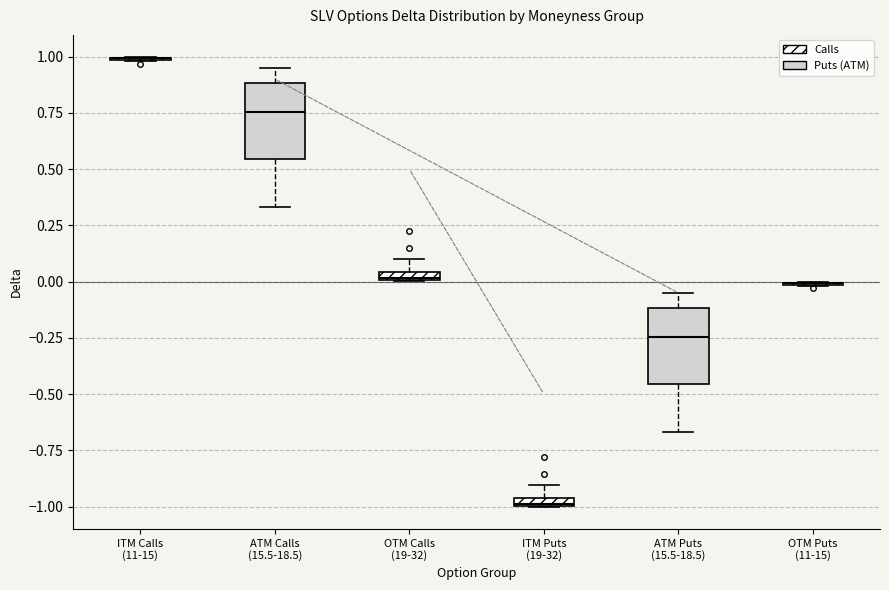

Where is the lower edge of the box for ATM Calls (15.5-18.5) on the y-axis? The values are not printed on the chart, so give them approximately, as read against the axis.

0.55